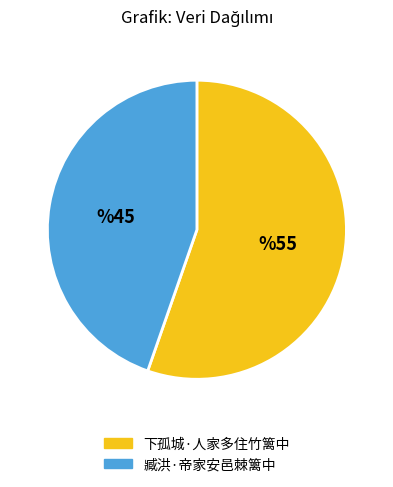

Which category accounts for the majority?

下孤城·人家多住竹篱中